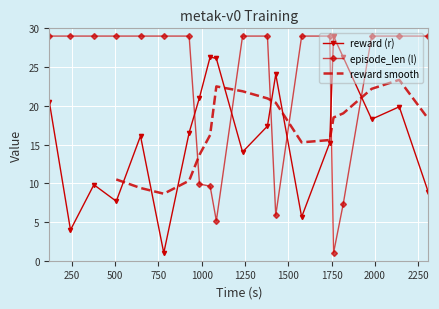

True or false: episode_len (l) and reward (r) intersect in this chart.

True